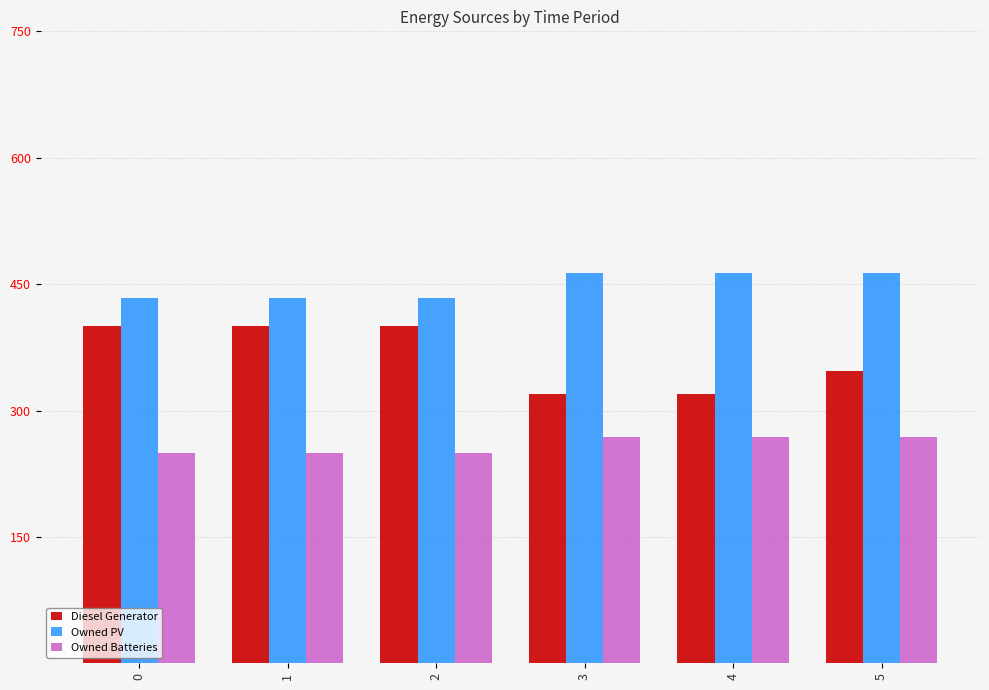

What are all the series names shown in the legend?

Diesel Generator, Owned PV, Owned Batteries